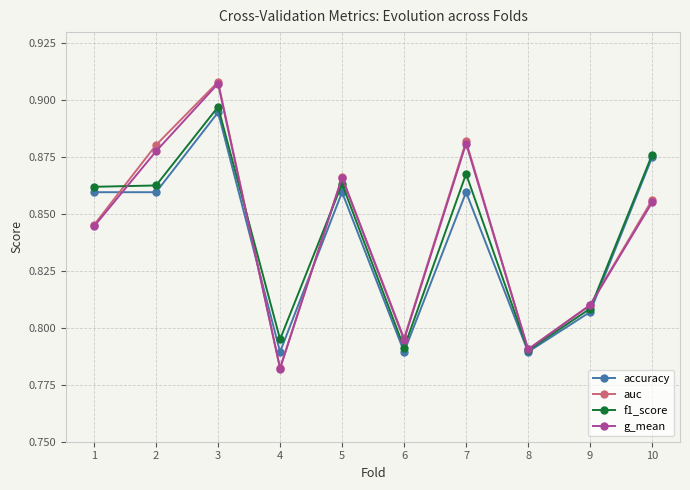

What is the difference between the f1_score values at 5 and 8?

0.1